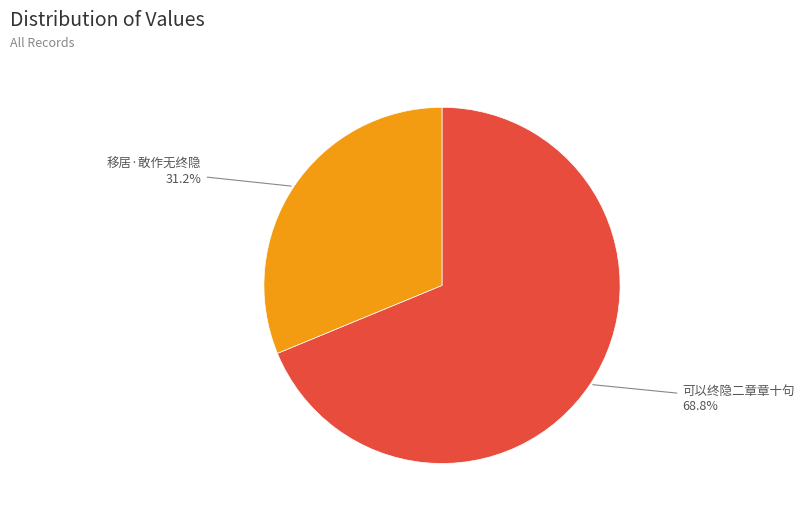

Does any single category account for the majority?

Yes